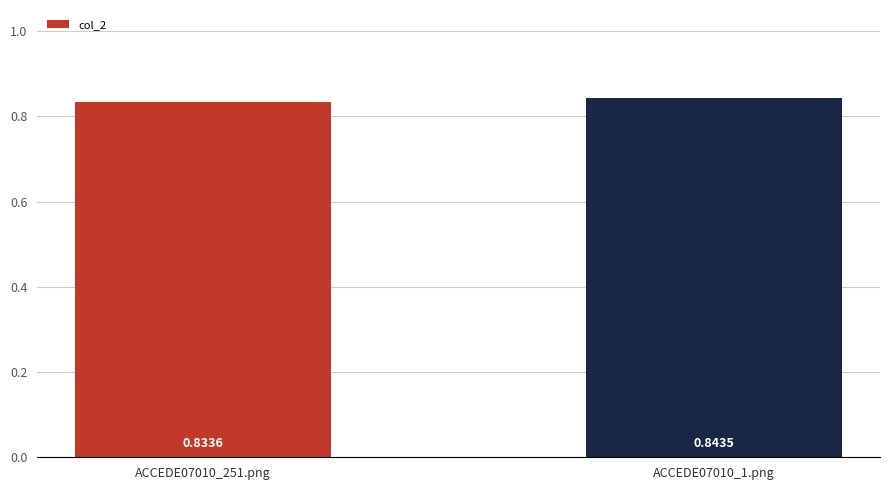

Rank the categories by value from lowest to highest.

ACCEDE07010_251.png, ACCEDE07010_1.png